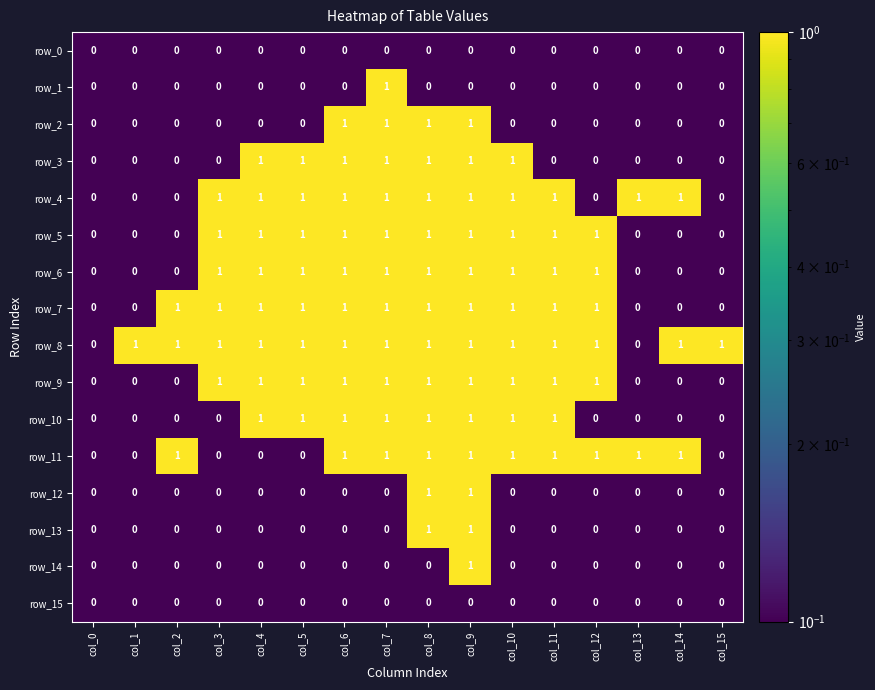

What is the sum of all row_15 values?

0